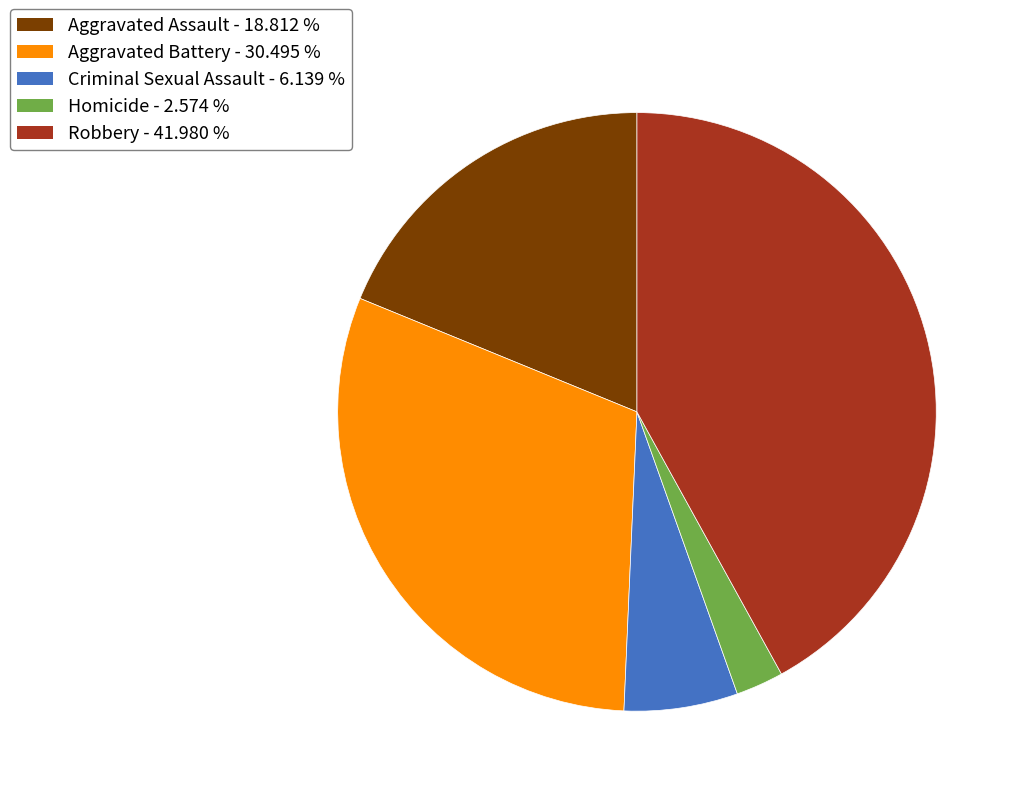

Approximately how many times larger is the value at Aggravated Assault compared to Homicide?

7.3